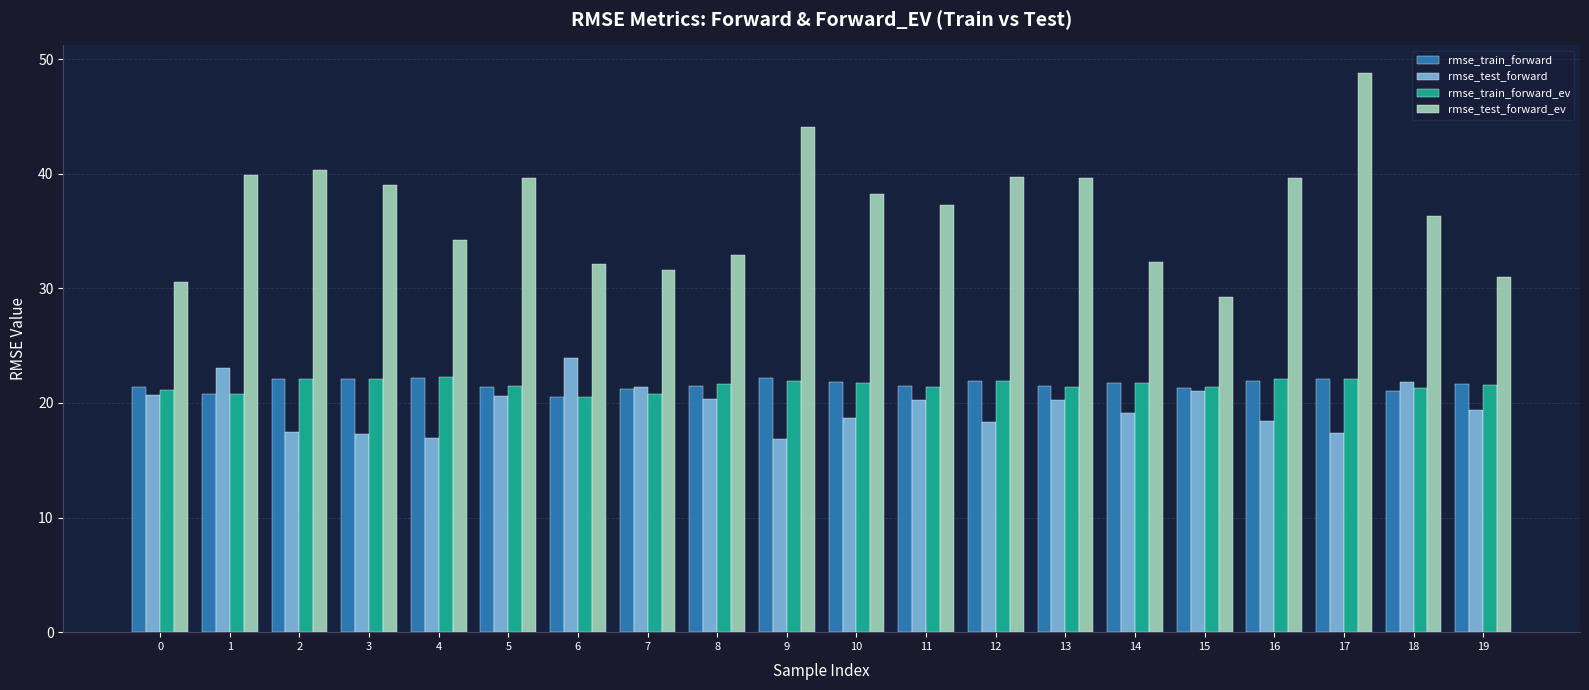

What is the minimum value shown in the chart?

16.9